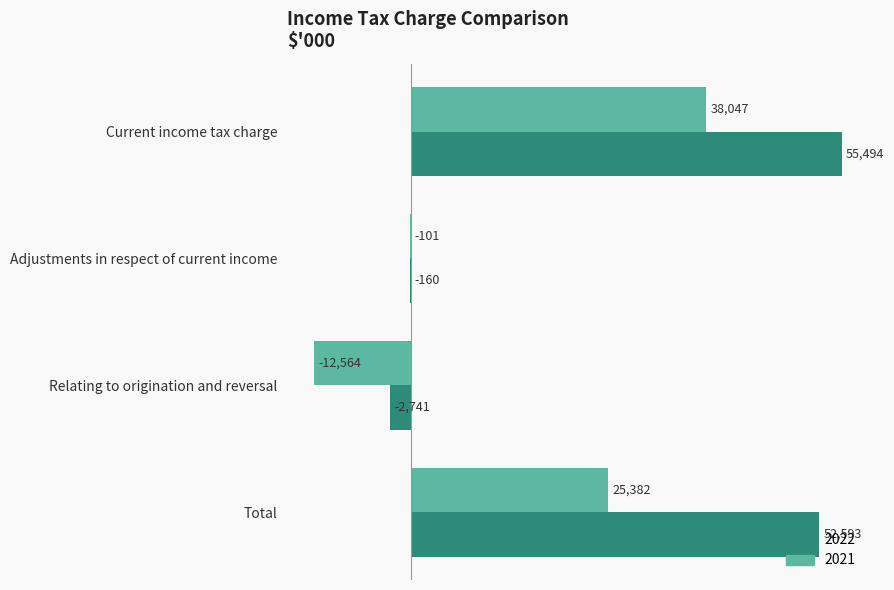

Read the 2022 value at Relating to origination and reversal, to the nearest 50.

-2750